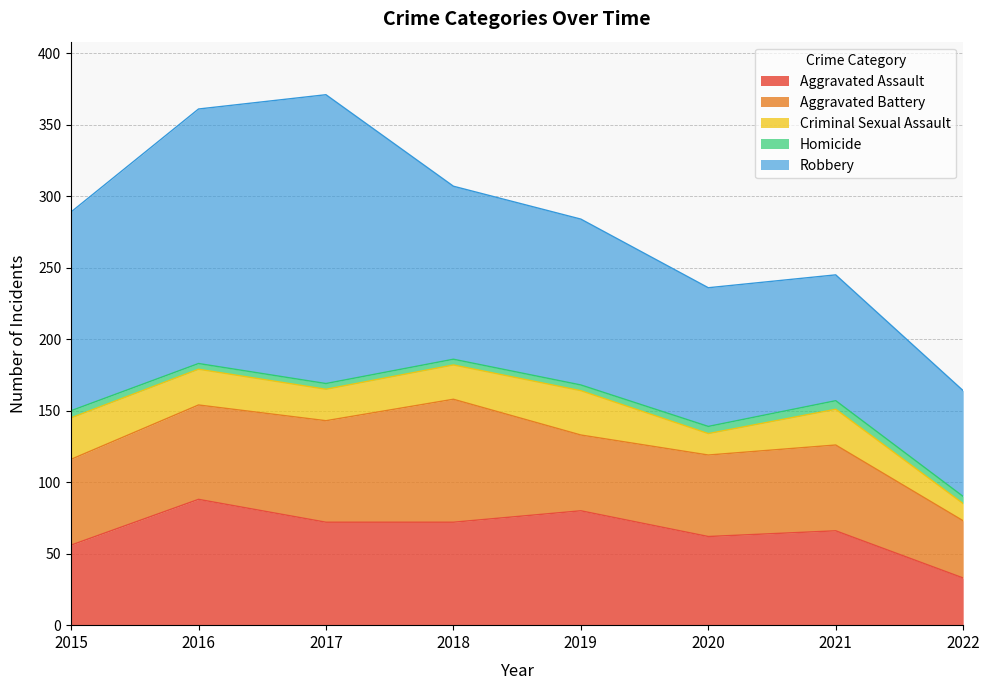

How many interior local valleys does the Aggravated Battery series have?

1